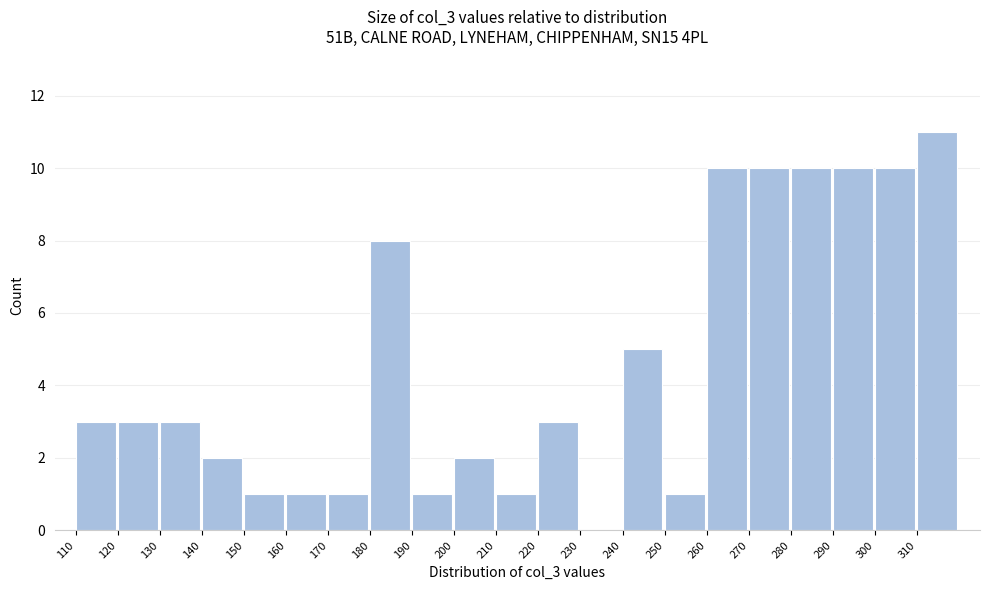

Over which range of the x-axis is the bar tallest?

310 to 320